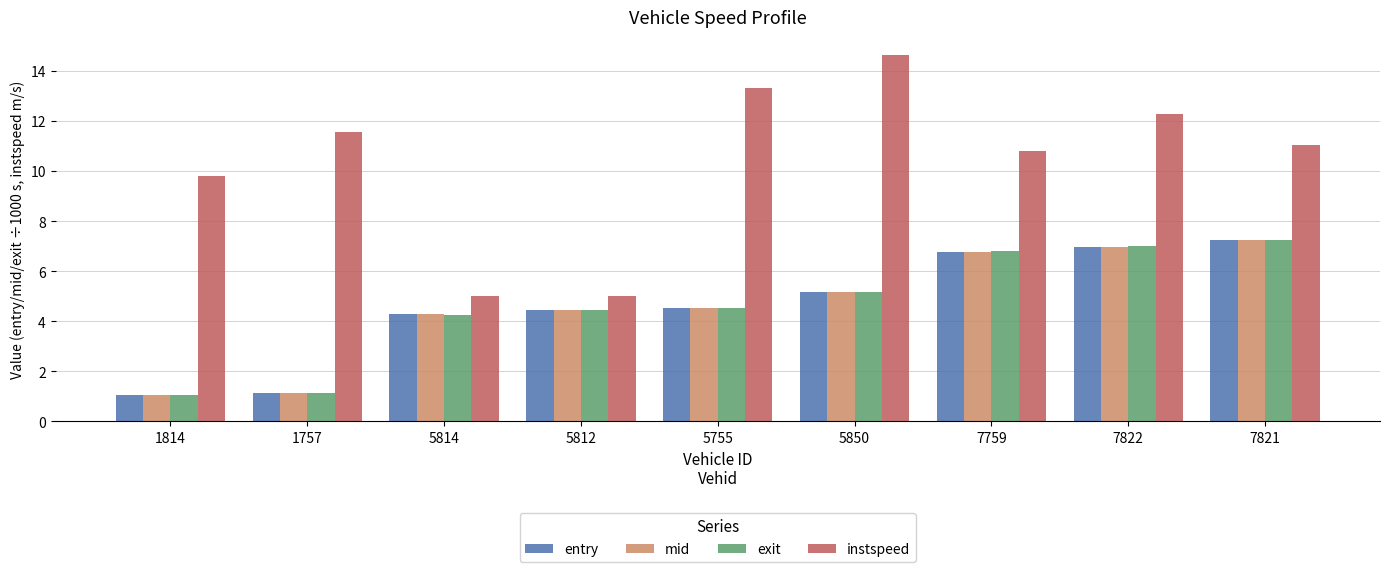

What is the difference between the instspeed values at 7759 and 5814?

5.8